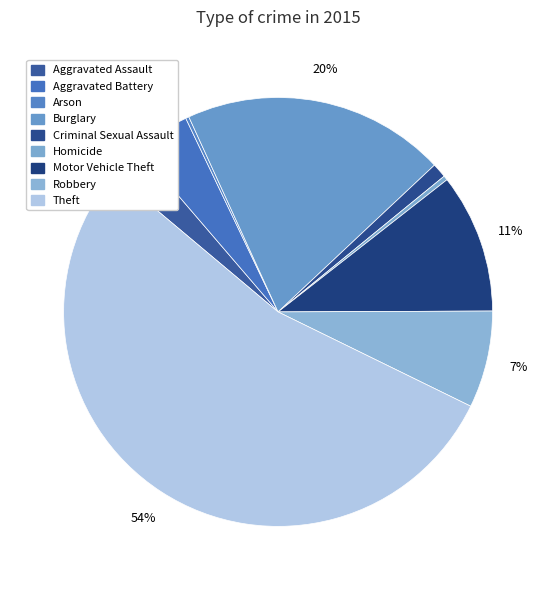

True or false: Burglary accounts for 20% of the total.

True